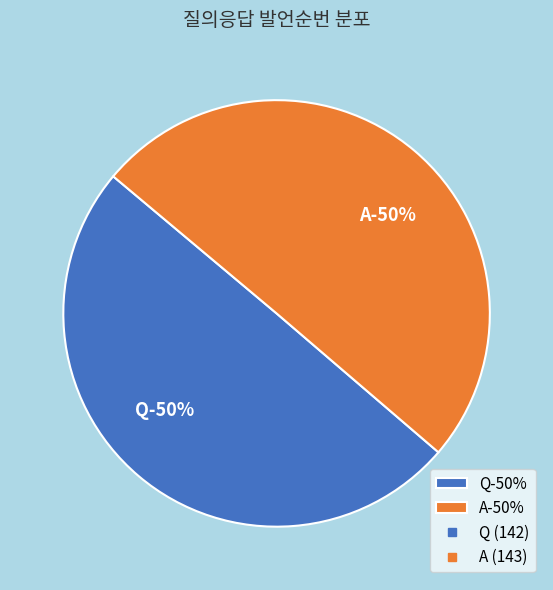

True or false: Q accounts for 55% of the total.

False